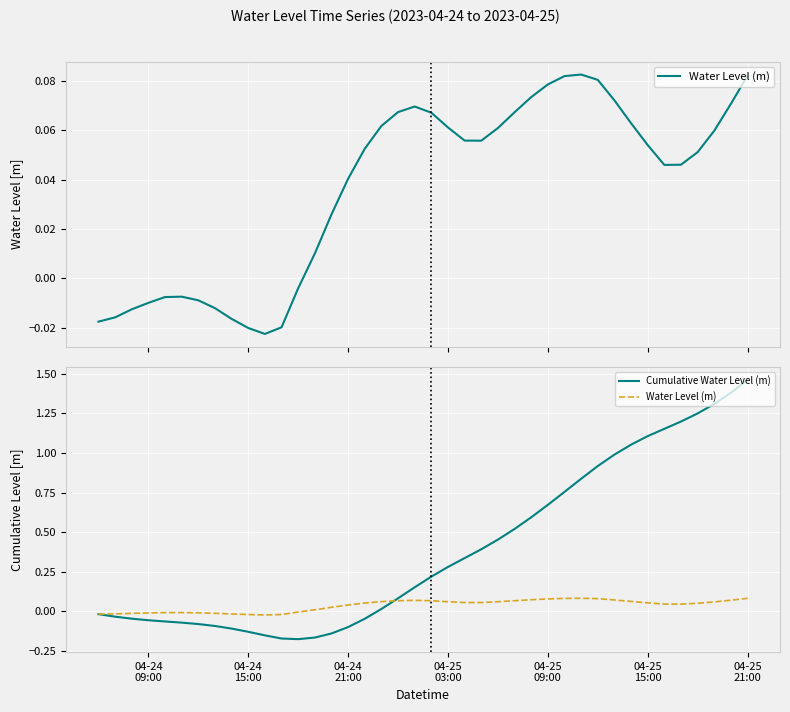

Is the value of Water Level (m) at 15 greater than the value of Cumulative Water Level (m) at 20?

No